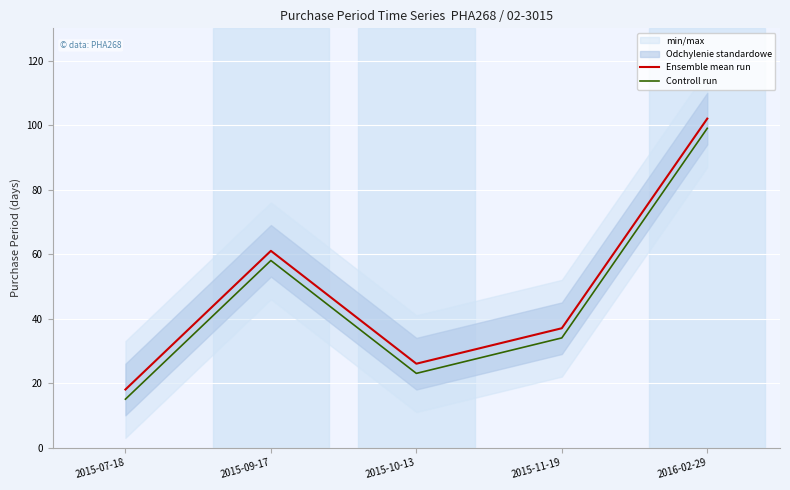

True or false: Ensemble mean run and Controll run cross at least once.

False